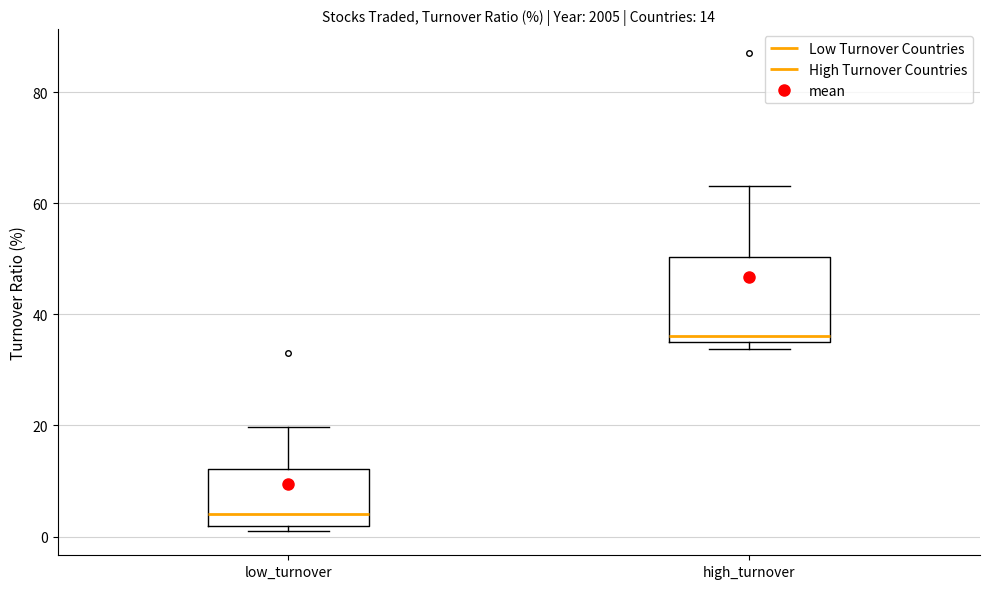

Which box is the tallest, from its lower edge to its upper edge?

high_turnover